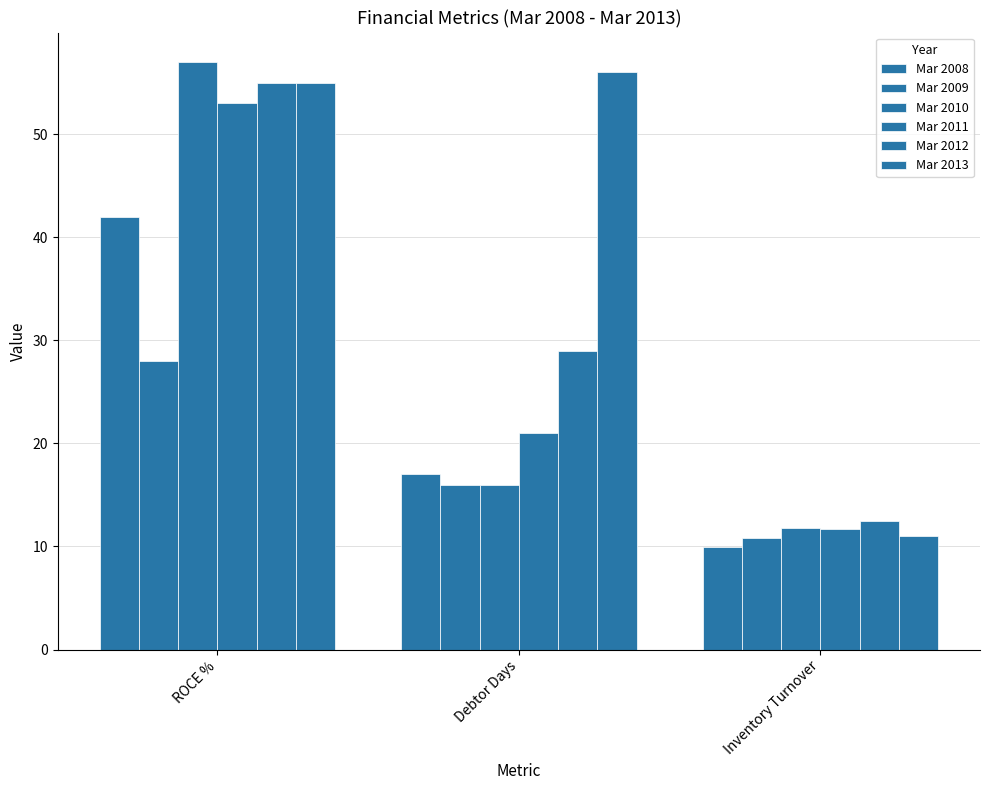

Count the number of categories in the chart.

3